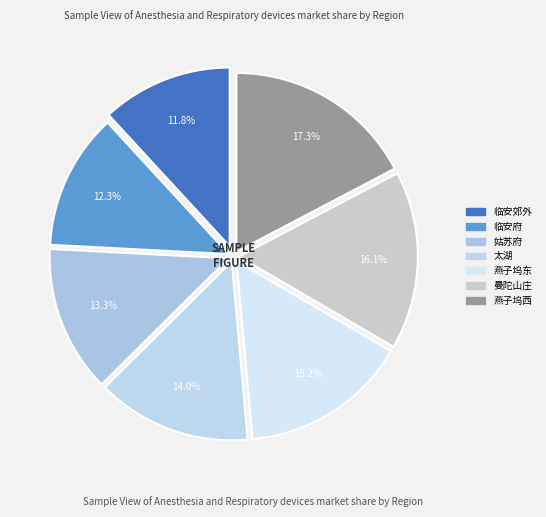

To the nearest percent, what portion does 曼陀山庄 represent?

16%